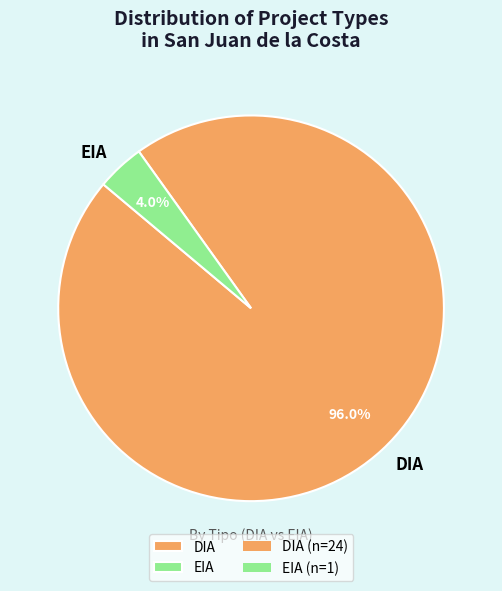

To the nearest percent, what percentage of the pie is DIA?

96%